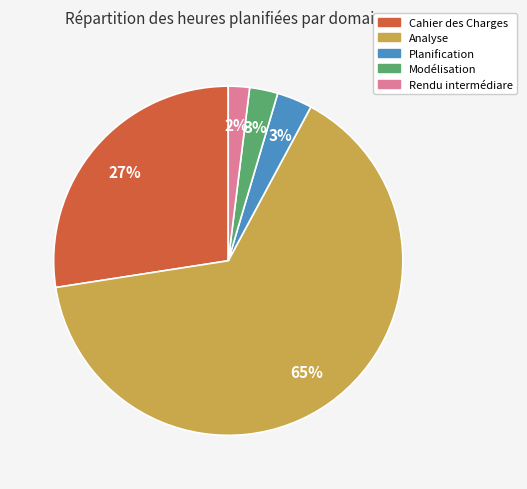

Is it true that Analyse is 65% of the pie?

True